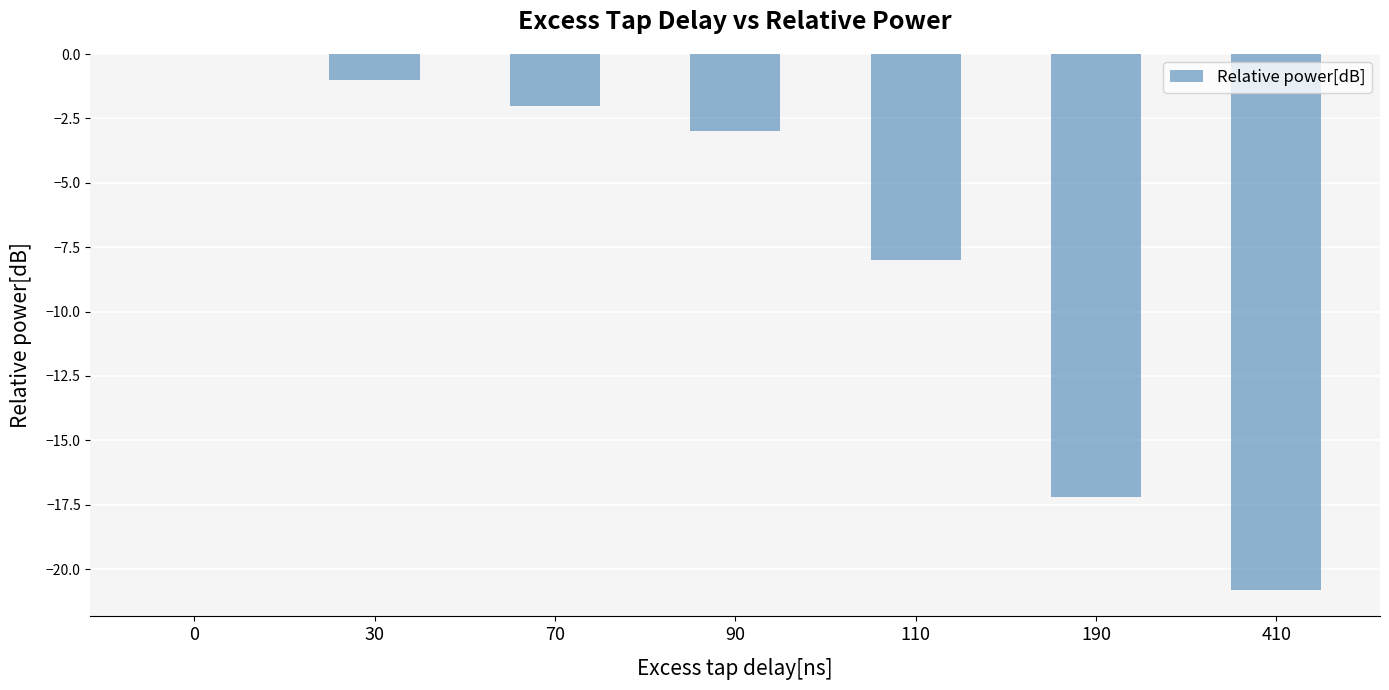

What value does the data have at 190?

-17.2